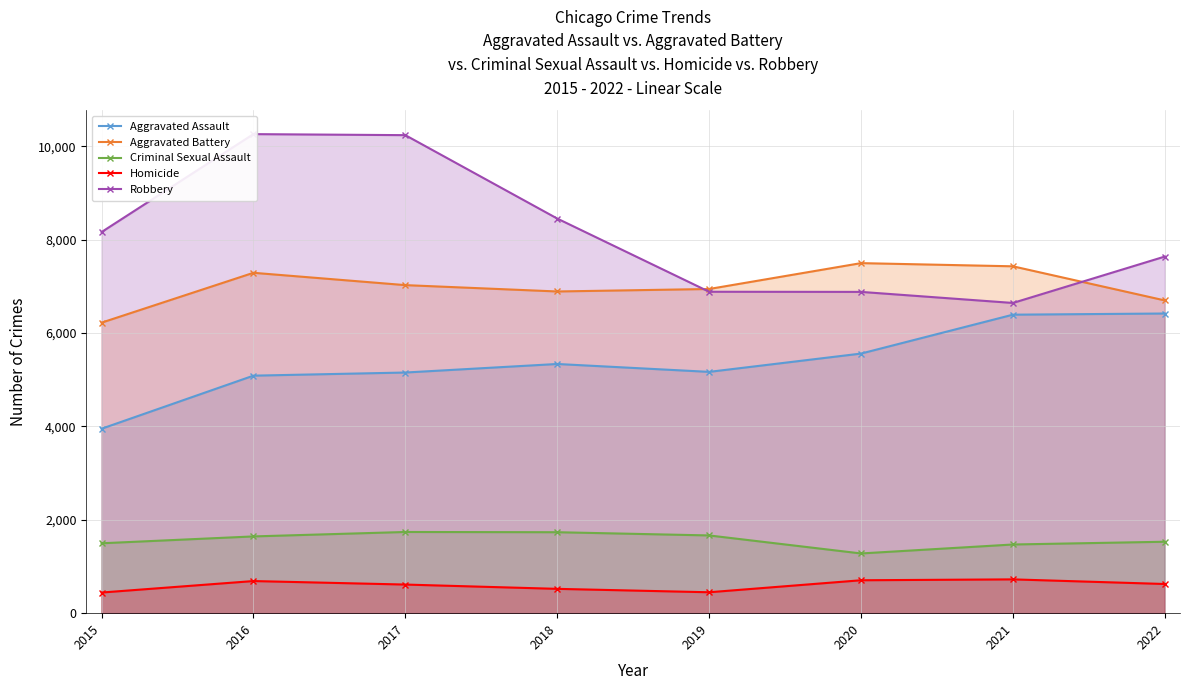

True or false: Homicide and Criminal Sexual Assault intersect in this chart.

False